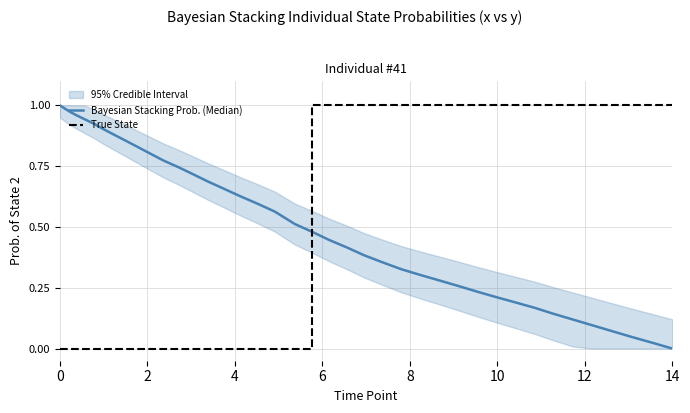

What is the greatest value displayed?

1.0